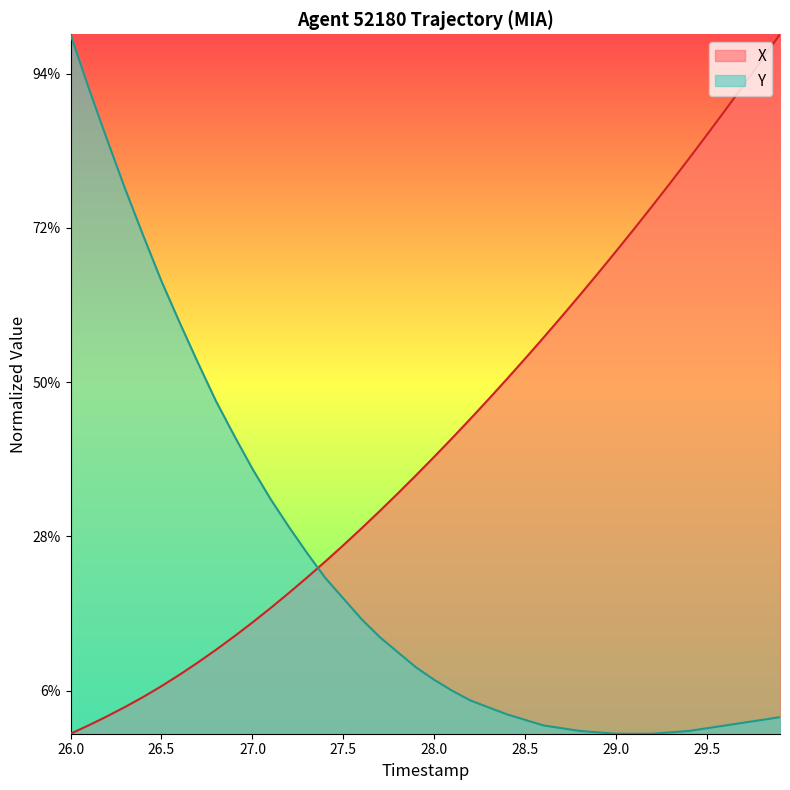

True or false: Y and X intersect in this chart.

True